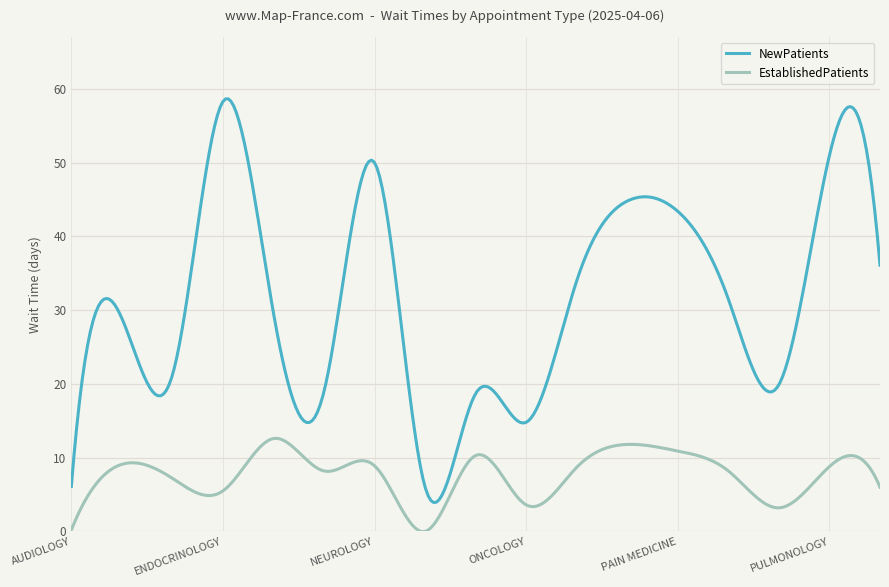

Does the chart have visible grid lines?

Yes